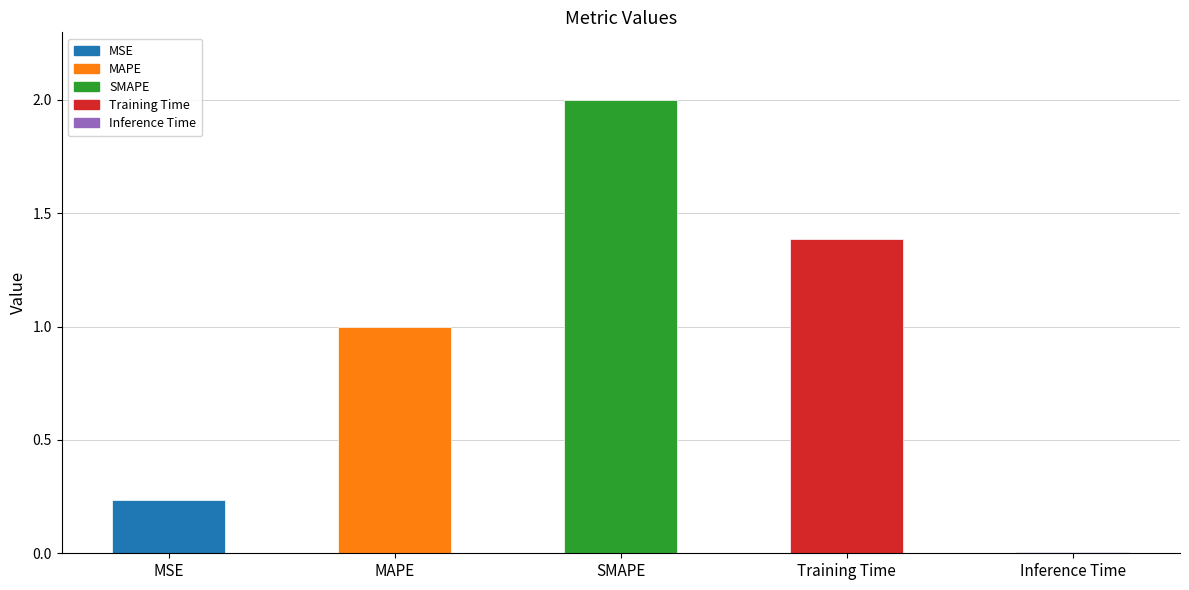

What position from the left is SMAPE?

3